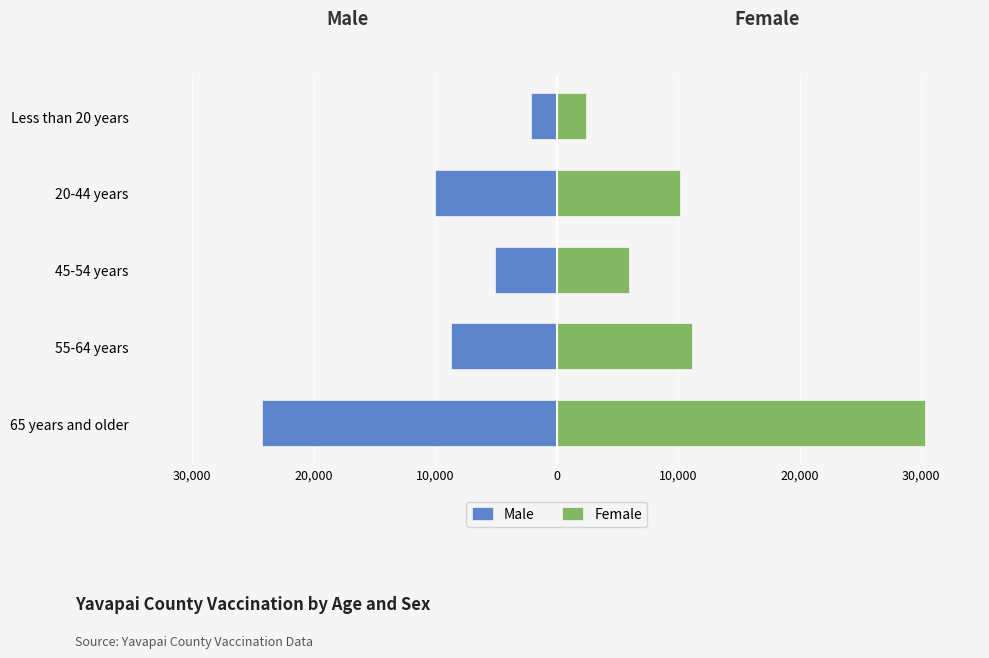

Which series has the widest spread of values?

Female